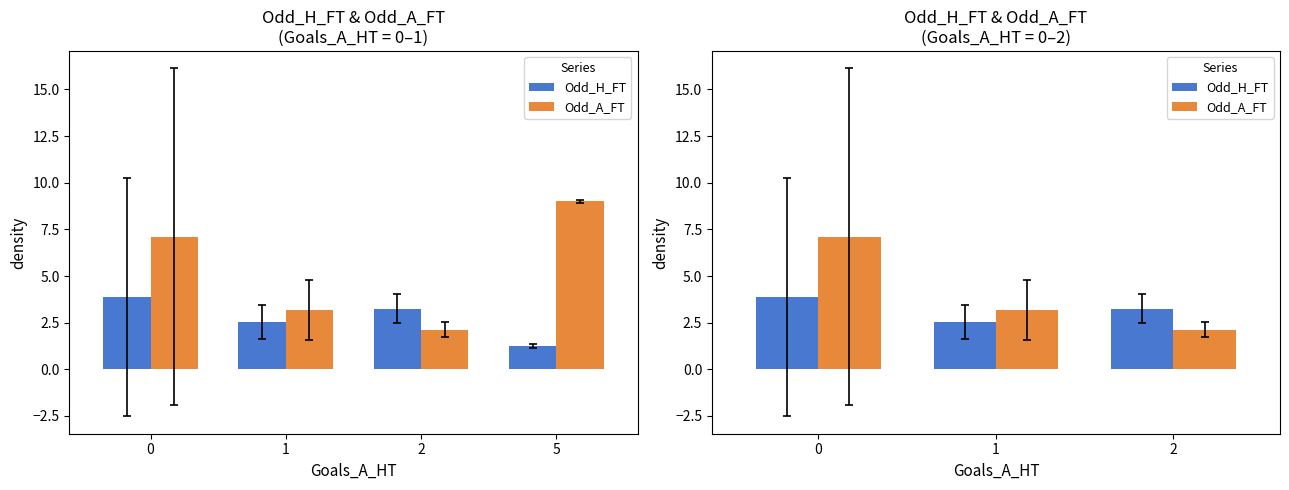

Where is Odd_H_FT nearest to the value 3?

2